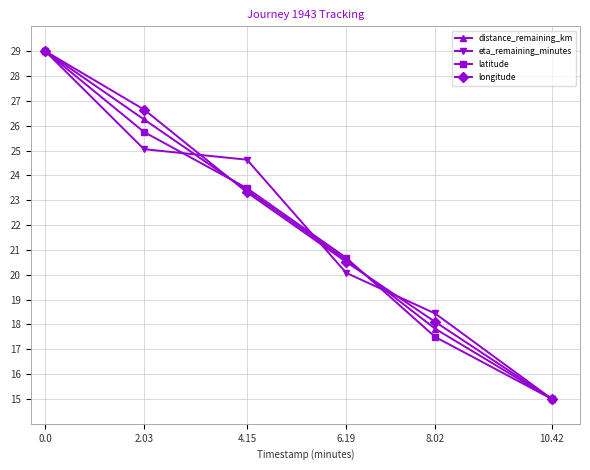

The eta_remaining_minutes series shows 30.8 at 8.02. True or false?

False